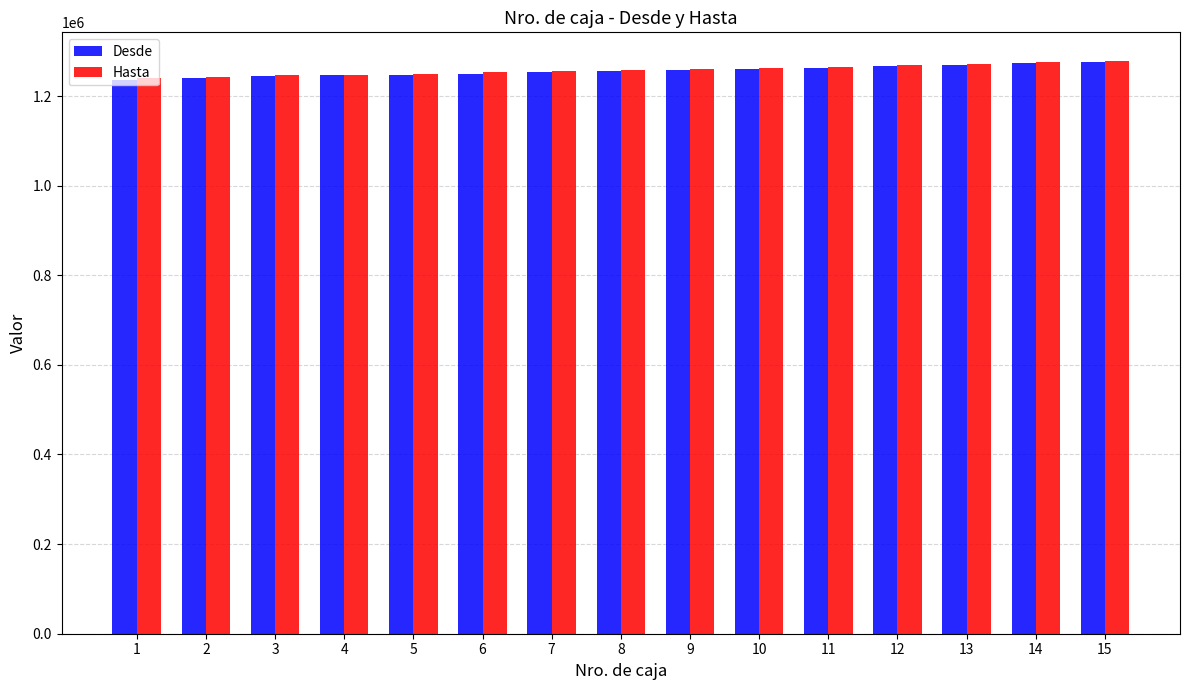

What is the minimum value for Hasta?

1240715